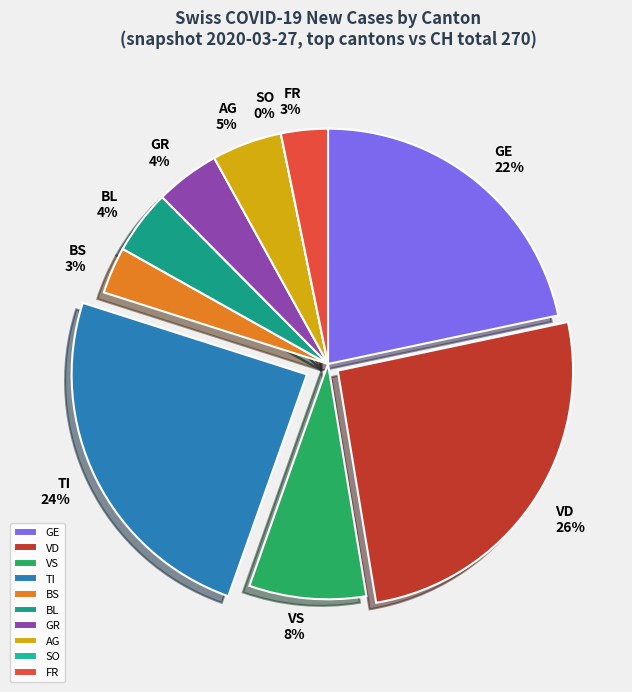

Does any single category account for the majority?

Yes